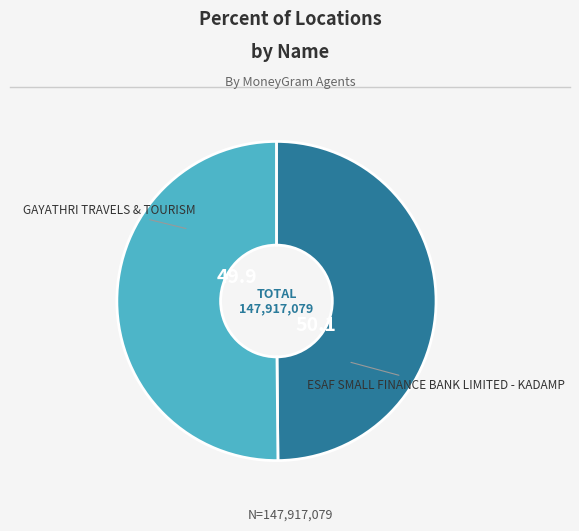

To the nearest percent, what is the average slice percentage?

50%